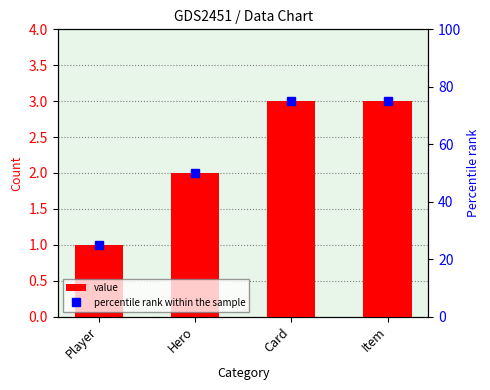

Reading left to right, what are all the values shown in this chart?

value: 1	2	3	3
percentile rank within the sample: 25	50	75	75